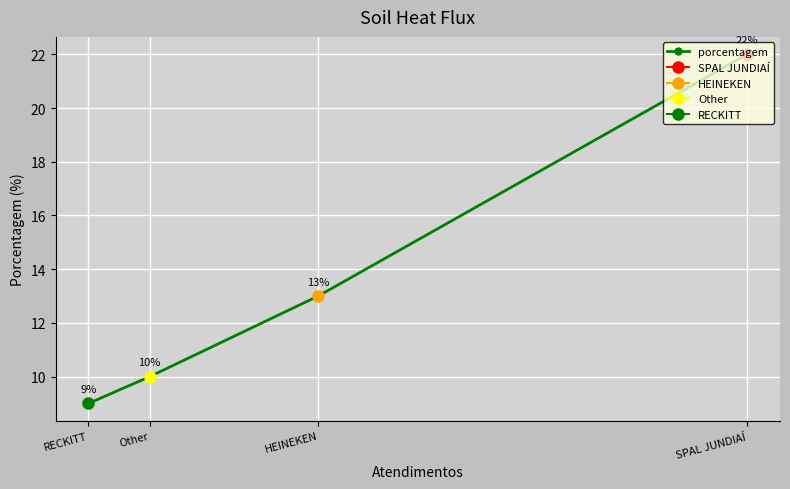

Reading left to right, what are all the values shown in this chart?

SPAL JUNDIAÍ=22	HEINEKEN=13	Other=10	RECKITT=9